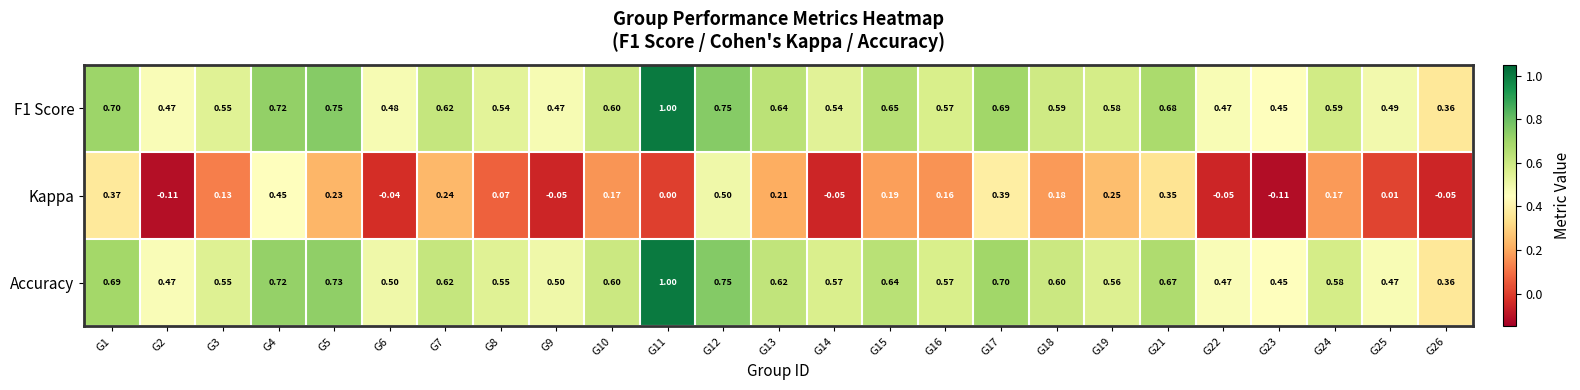

How many negative values does the Kappa series have?

7